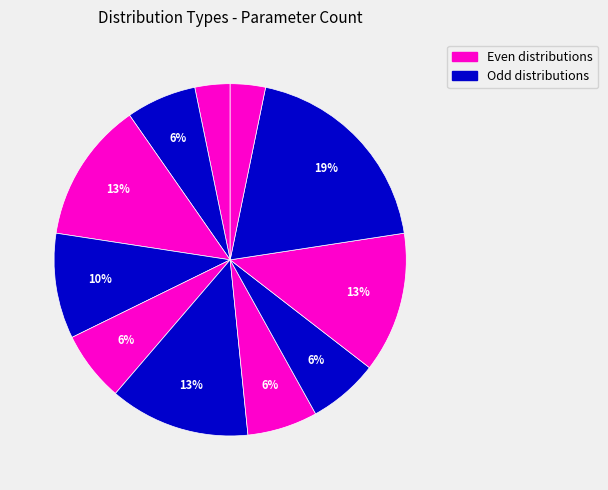

Count the number of slices in the pie.

11